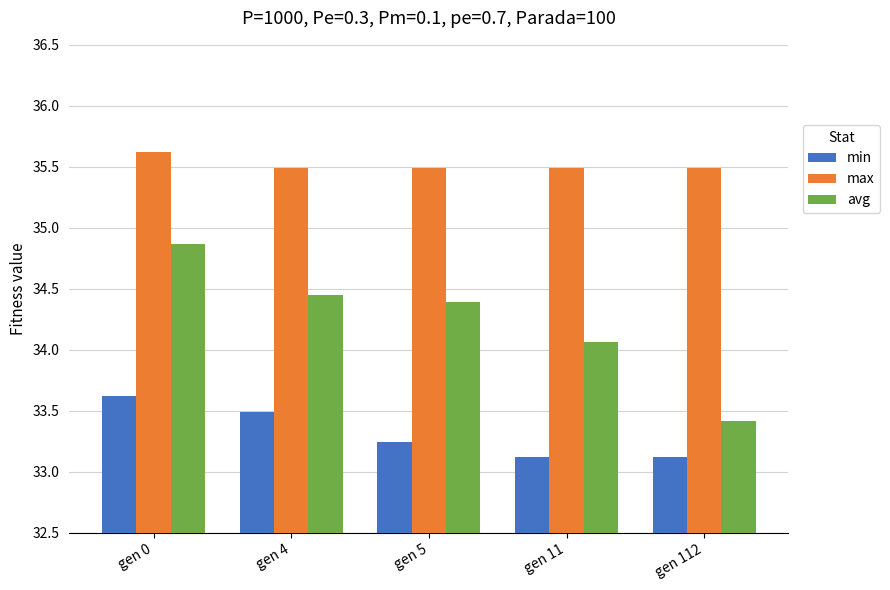

Is it true that max equals 35.5 at gen 112?

True